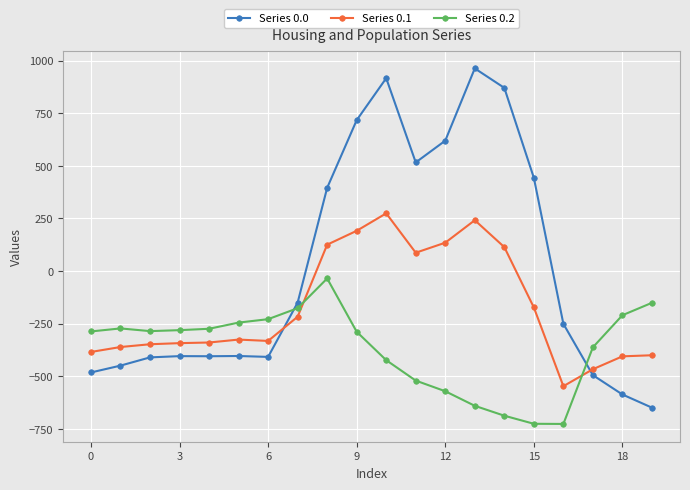

How many times do Series 0.2 and Series 0.1 cross each other?

2